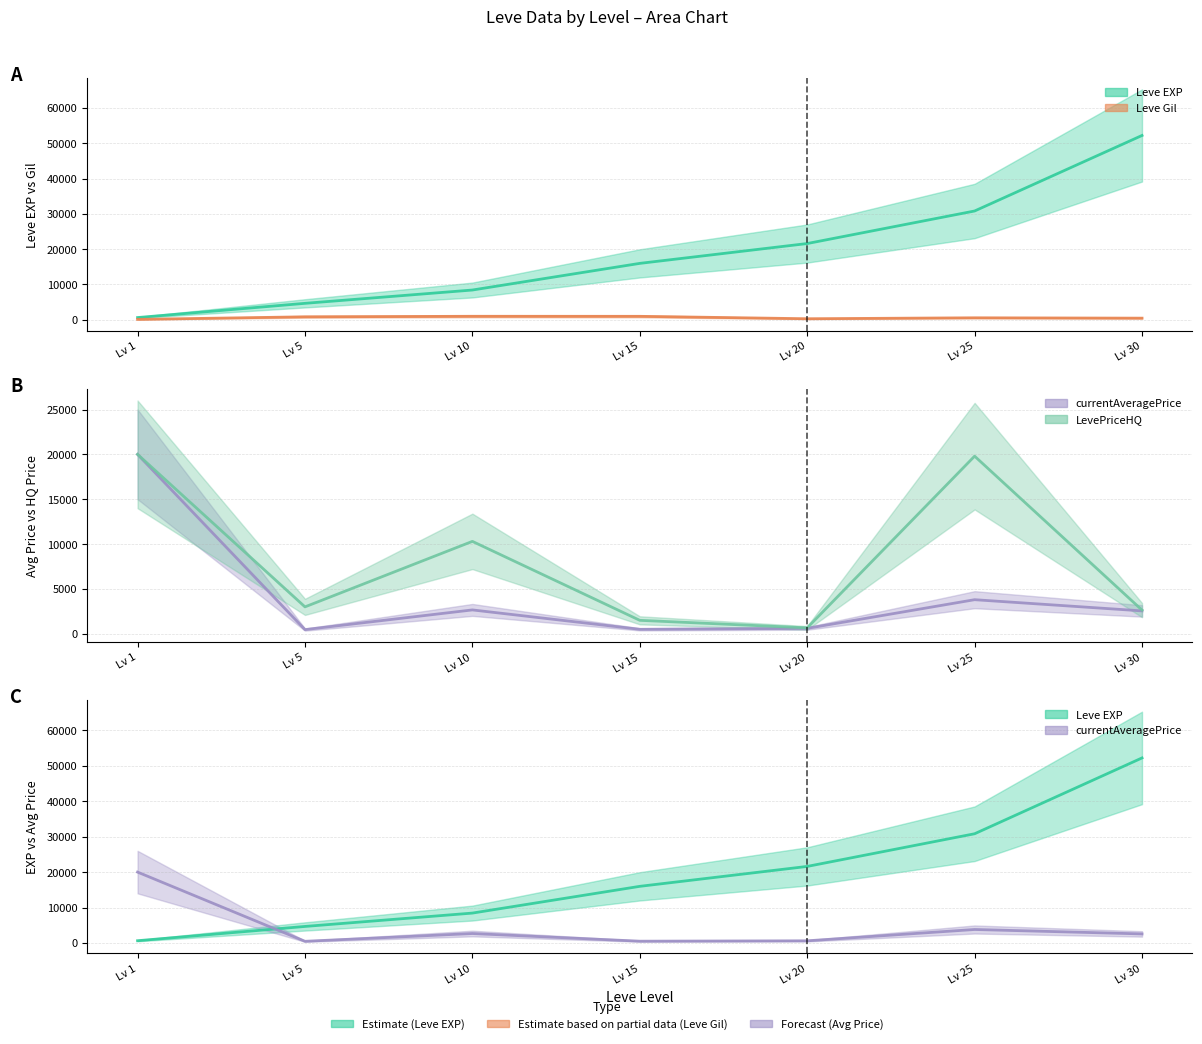

In LevePriceHQ, how many points are higher than both neighbors (excluding endpoints)?

2